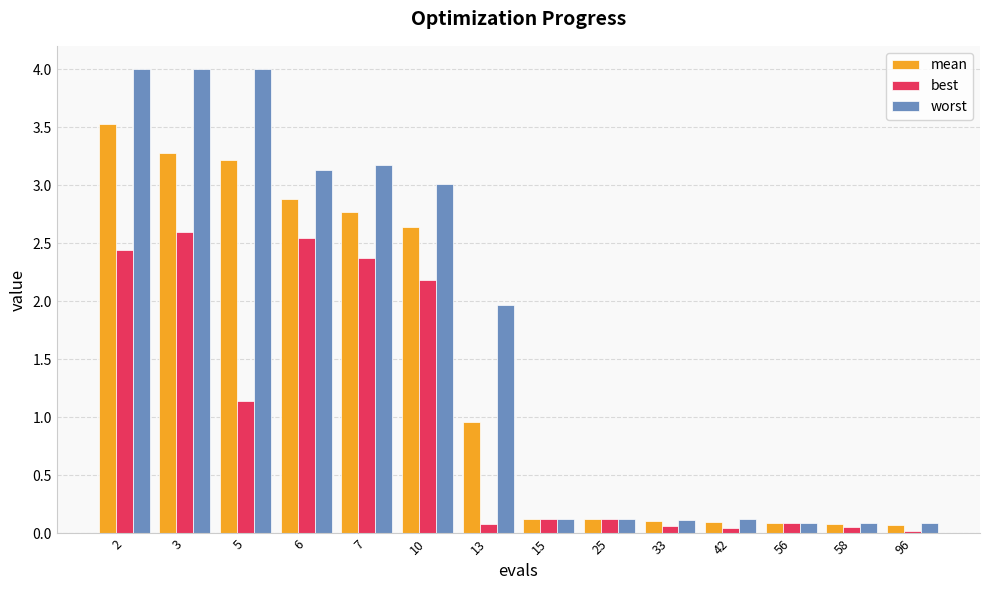

What is the spread (max minus min) of values at 6?

0.6